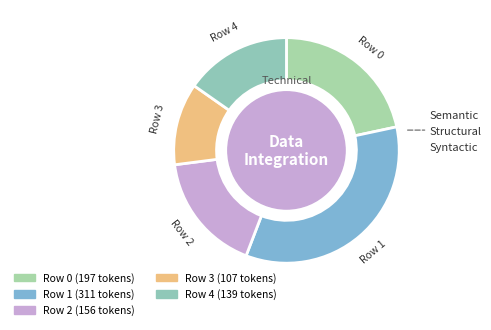

Is it true that Row 4 is 8% of the pie?

False